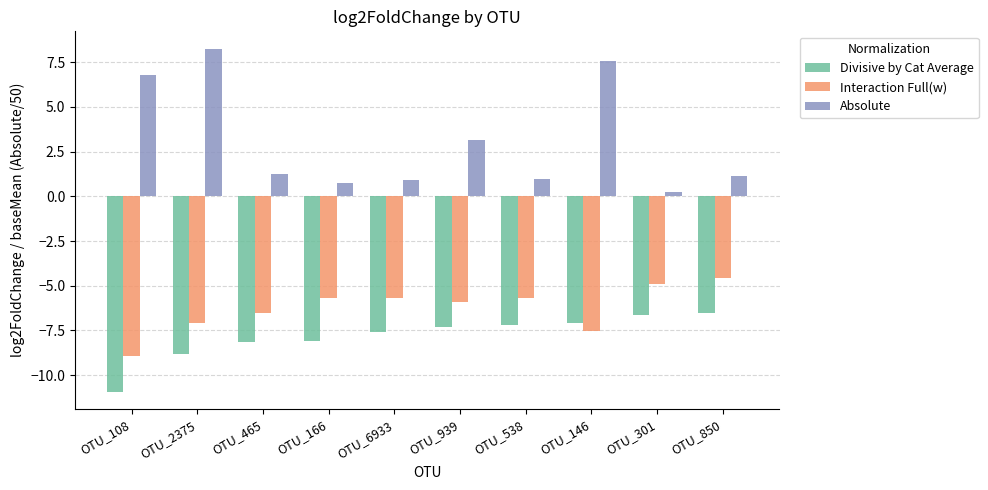

List the series in order of their peak value, lowest first.

Divisive by Cat Average, Interaction Full(w), Absolute